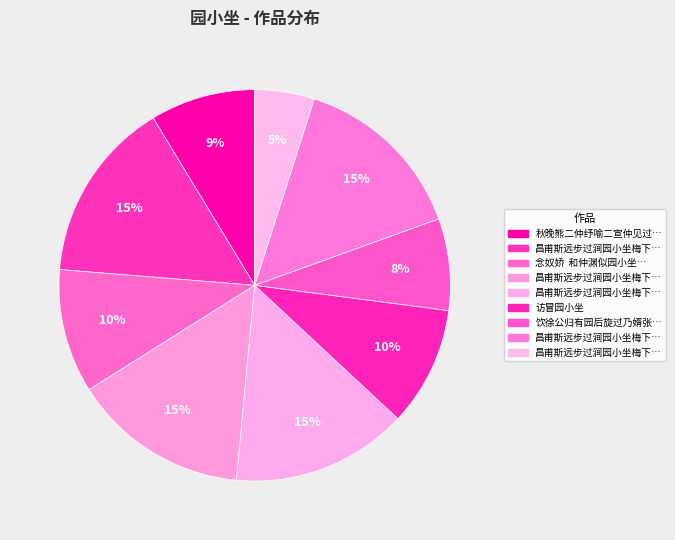

How many slices are in this pie chart?

9